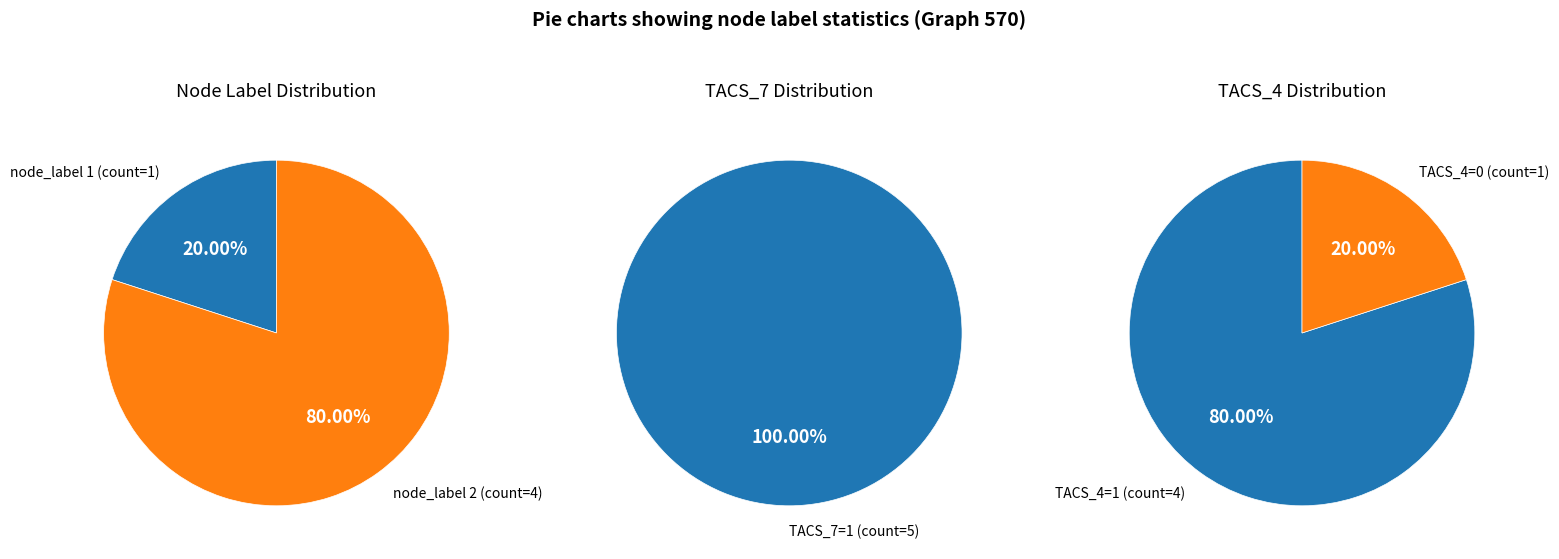

What is the difference between the highest and lowest values at 1?

1